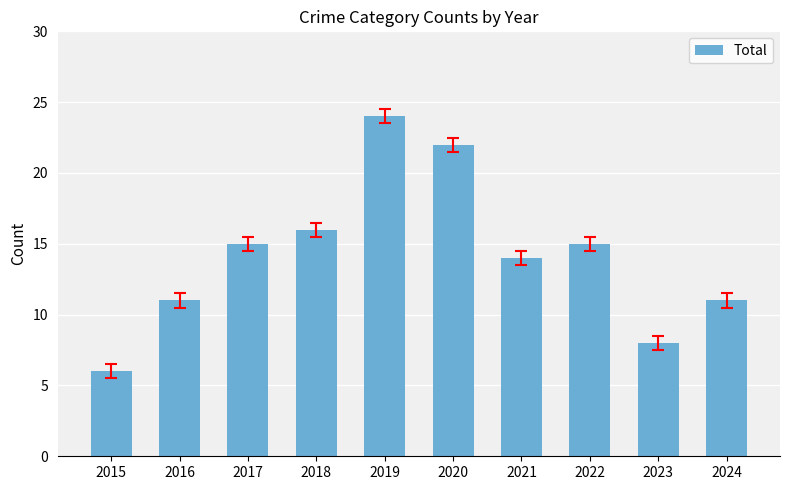

What is the average value?

14